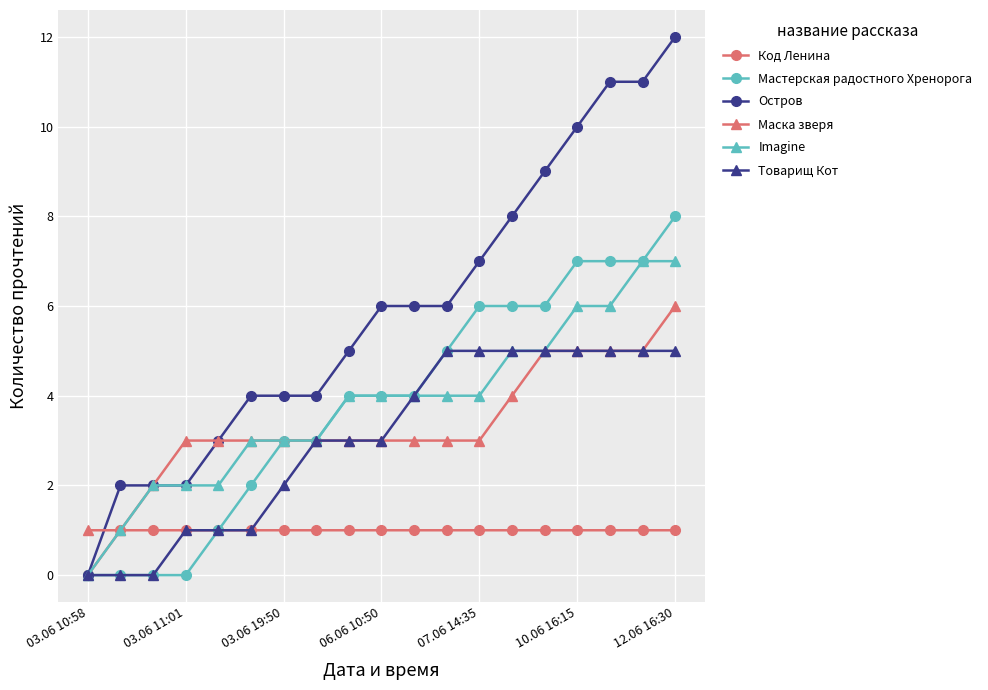

Rank the series by their maximum value, from highest to lowest.

Остров, Мастерская радостного Хренорога, Imagine, Маска зверя, Товарищ Кот, Код Ленина